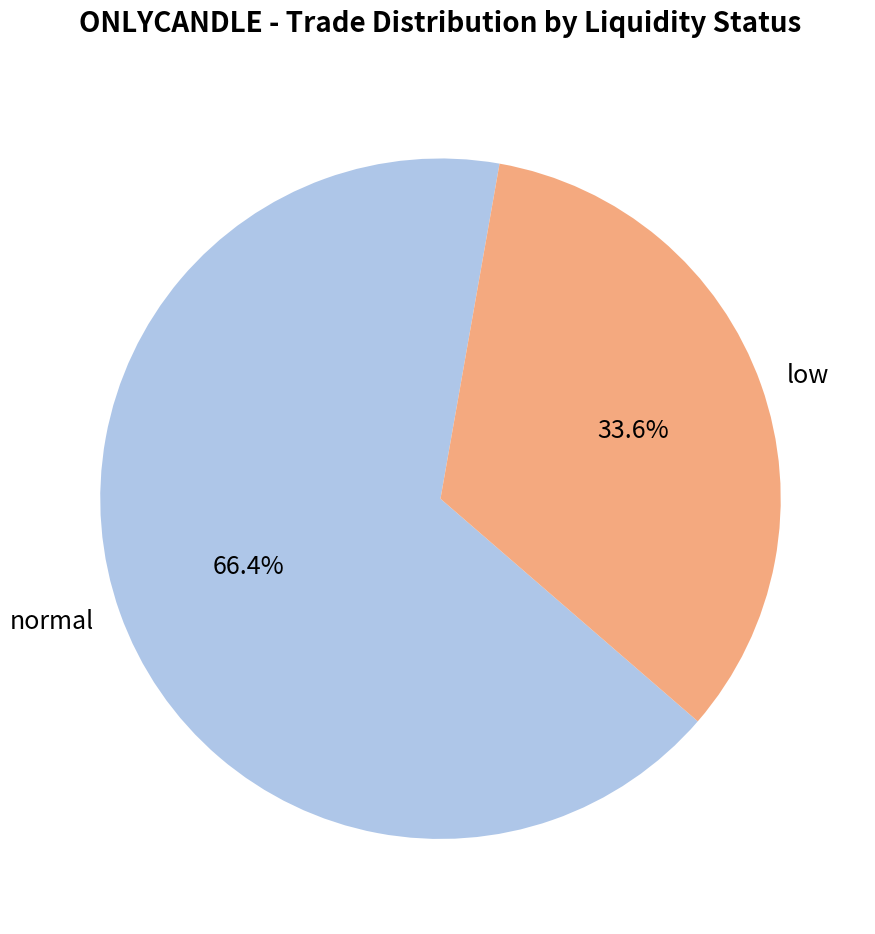

Which category has the biggest portion of the pie?

normal